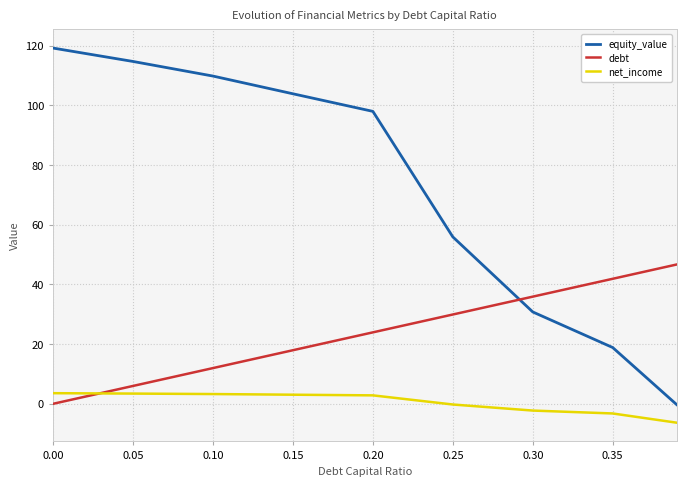

What are all the series names shown in the legend?

equity_value, debt, net_income